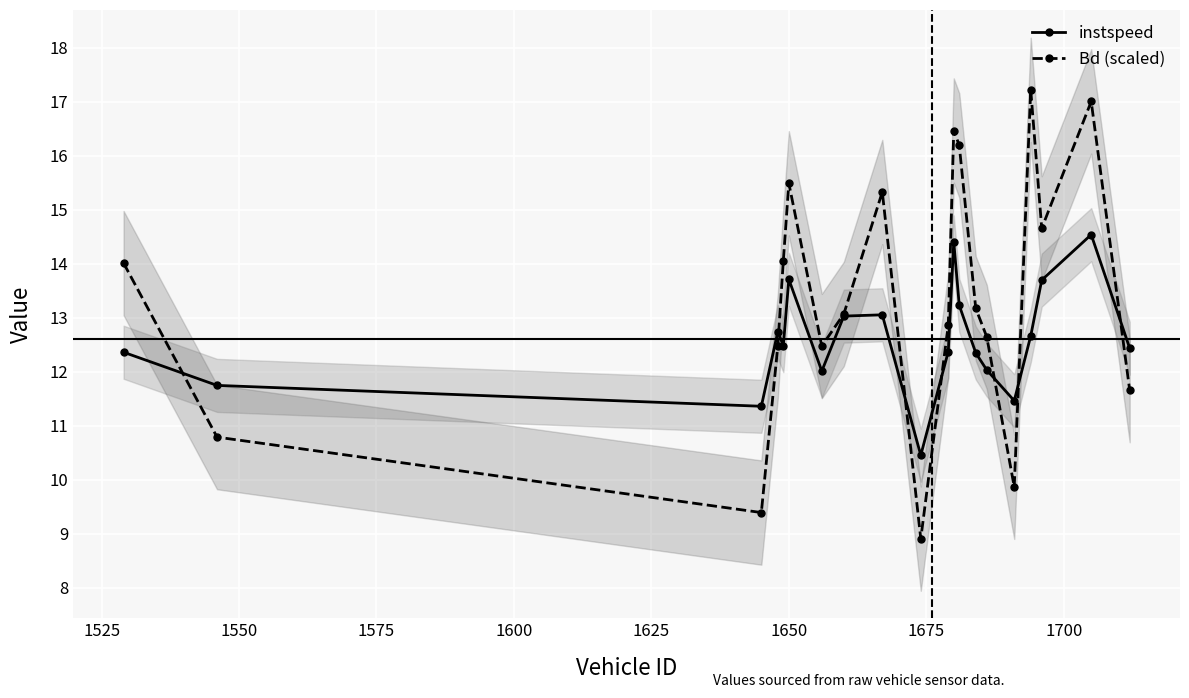

How many lines are shown in the chart?

2